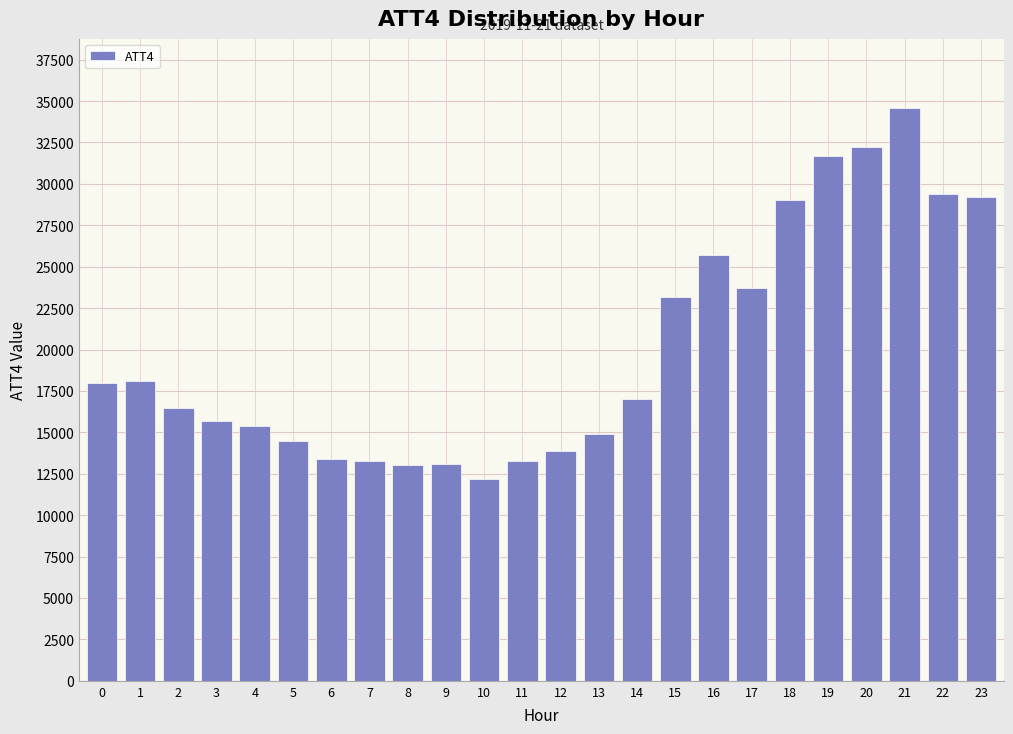

What is the smallest value displayed?

12200